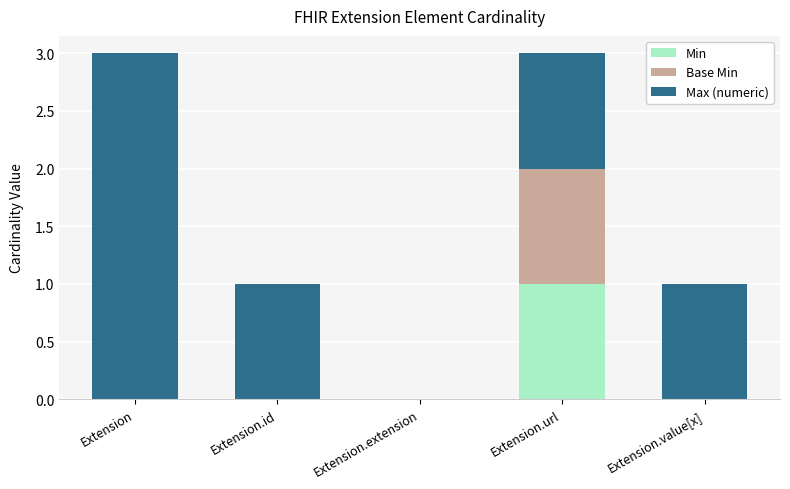

What is the highest value of the Min series?

1